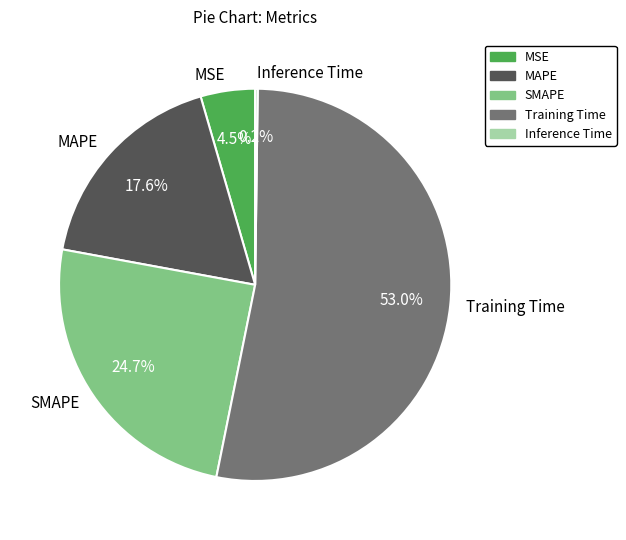

What portion of the pie excludes SMAPE?

75.3%